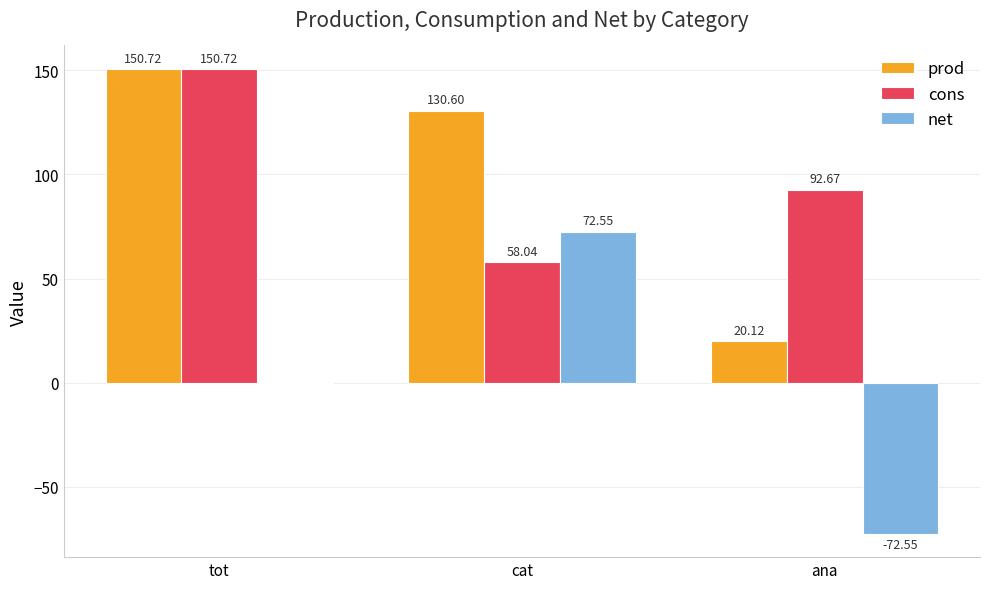

Is the value of cons at tot greater than the value of prod at cat?

Yes